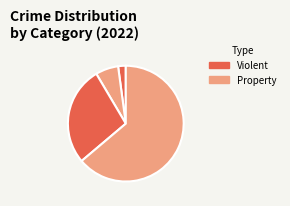

Count the number of slices in the pie.

4